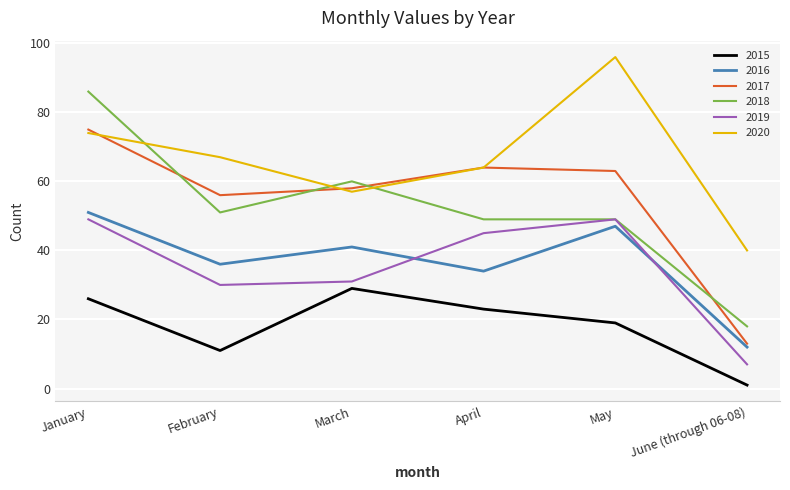

What is the maximum value shown in the chart?

96